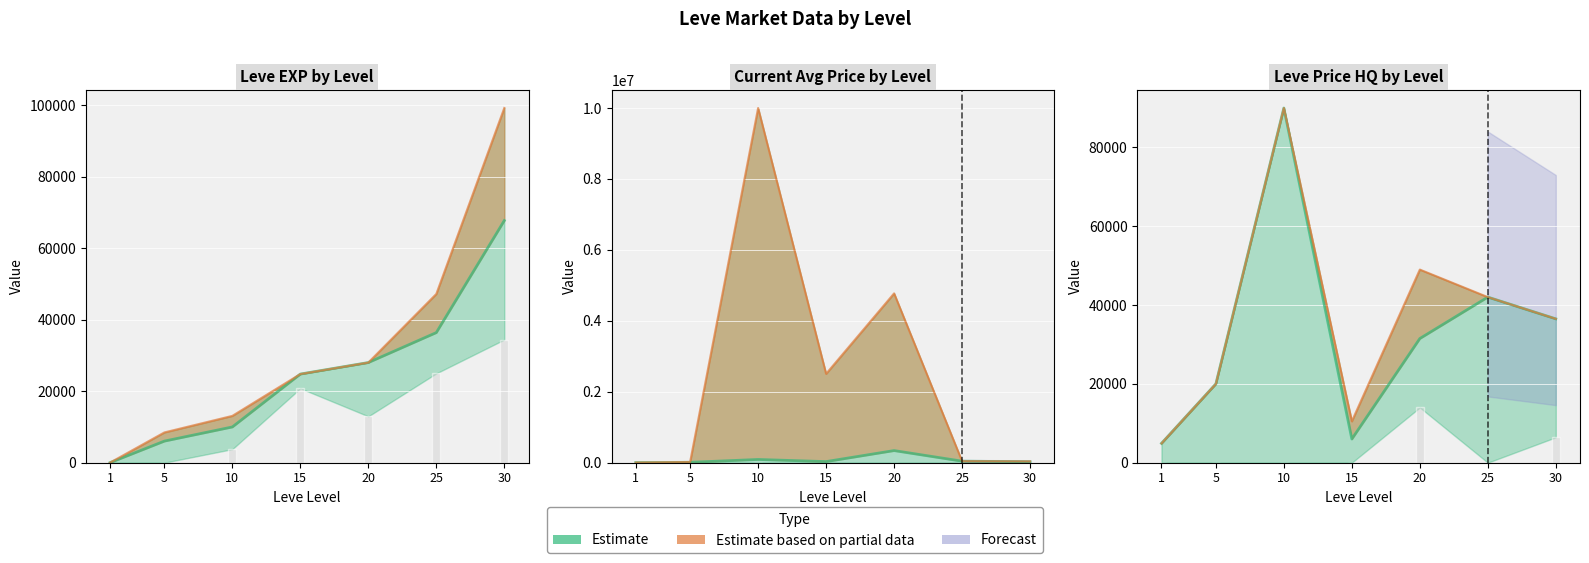

How many bars are there in total?

21